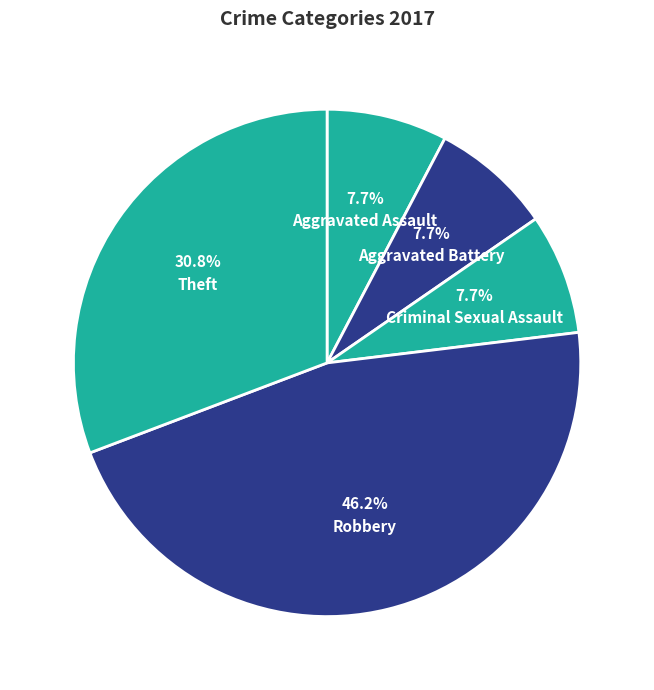

To the nearest percent, what percentage of the pie is Aggravated Assault?

8%